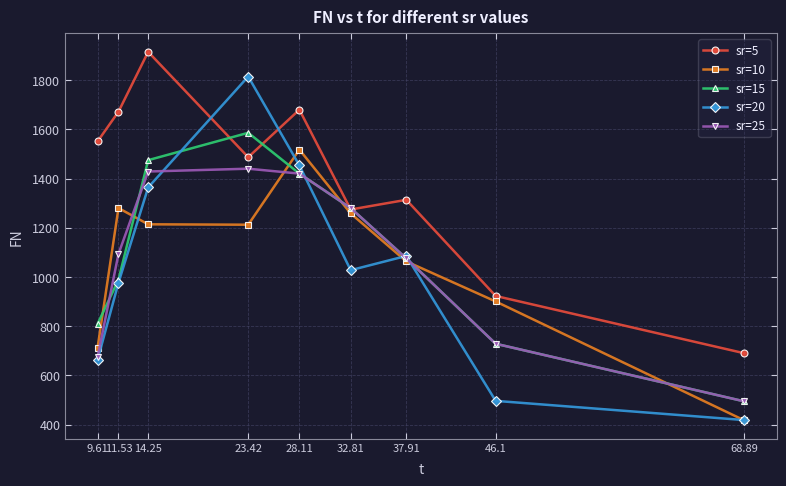

At which label is sr=15 closest to 1040?

37.91